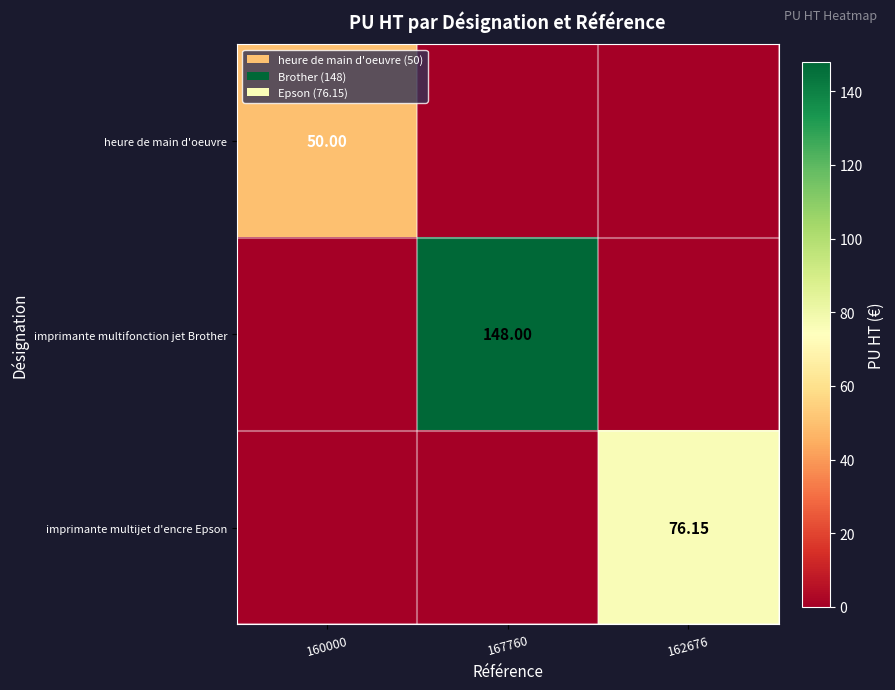

Is it true that heure de main d'oeuvre equals -26.1 at 162676?

False